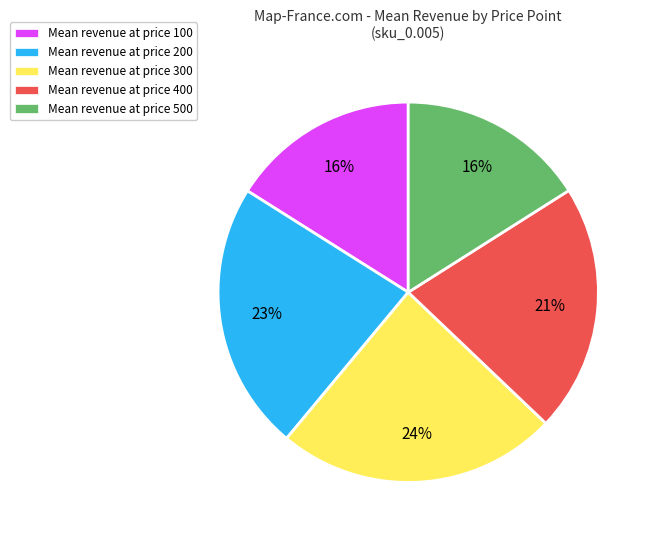

True or false: Mean revenue at price 100 accounts for 2% of the total.

False